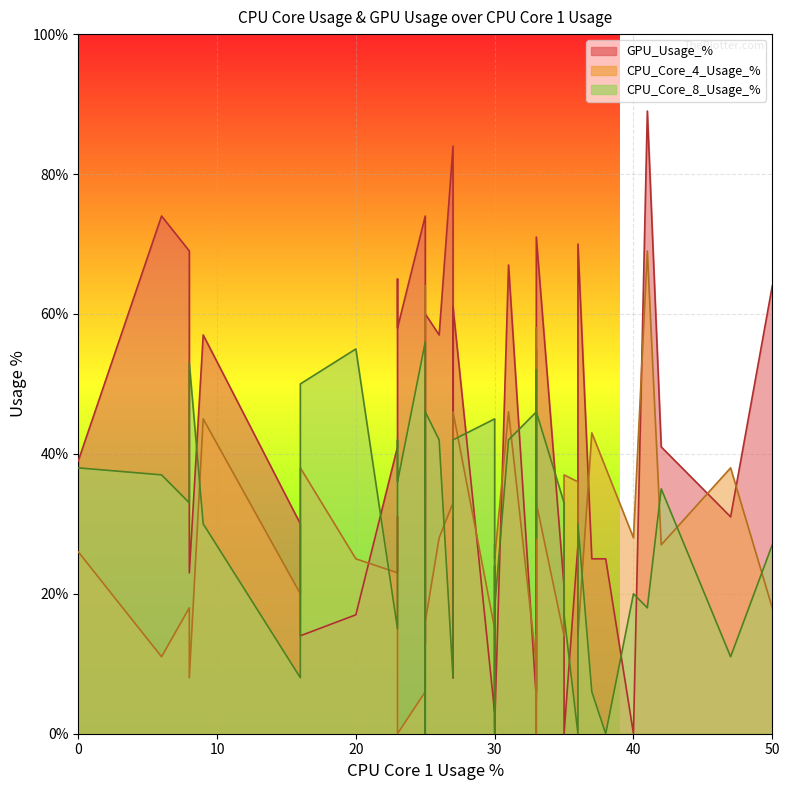

Between 0 and 8, which is larger?

8